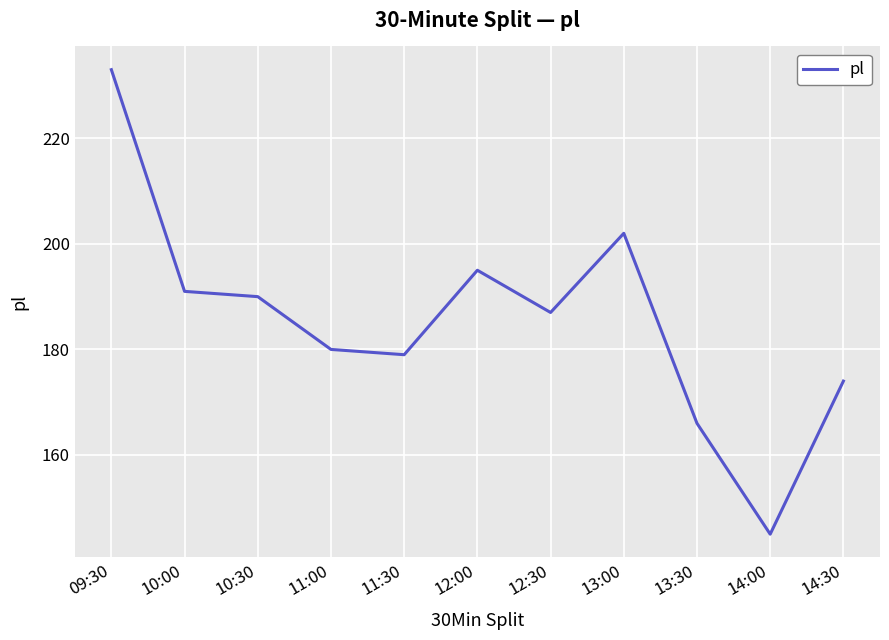

What is the change in value from 10:30 to 12:00?

+5